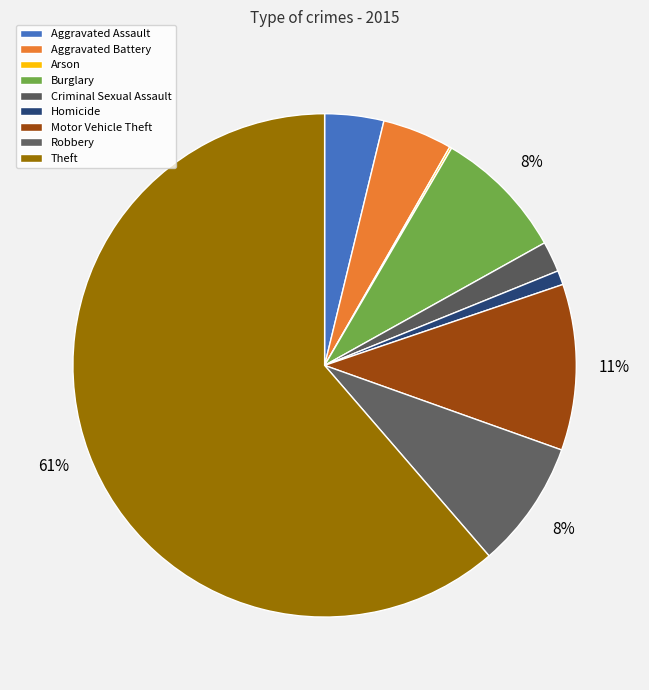

What percentage is NOT represented by Criminal Sexual Assault?

98.0%